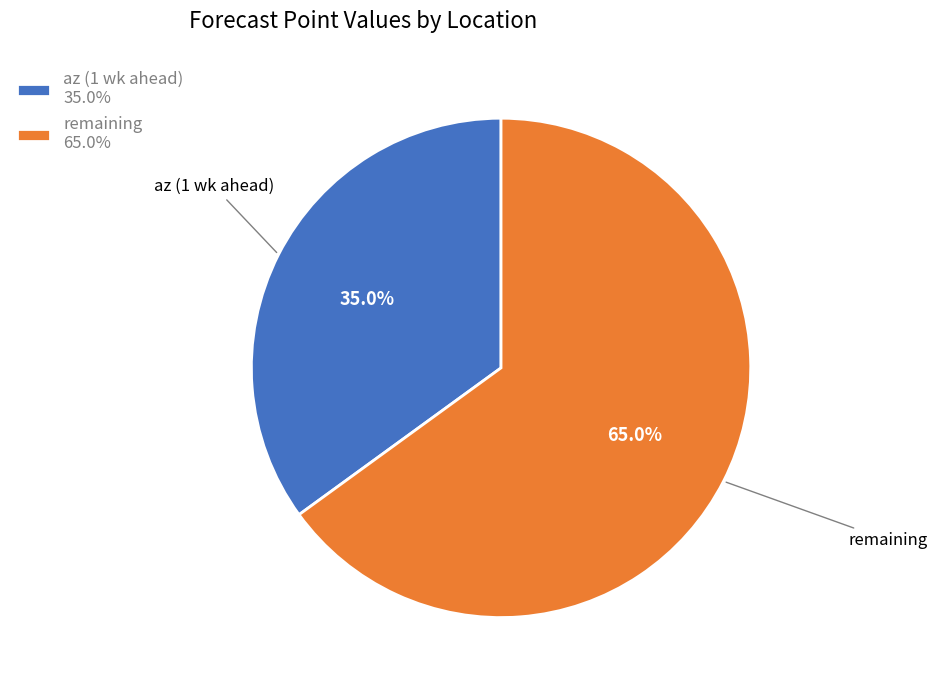

How many slices are in this pie chart?

2